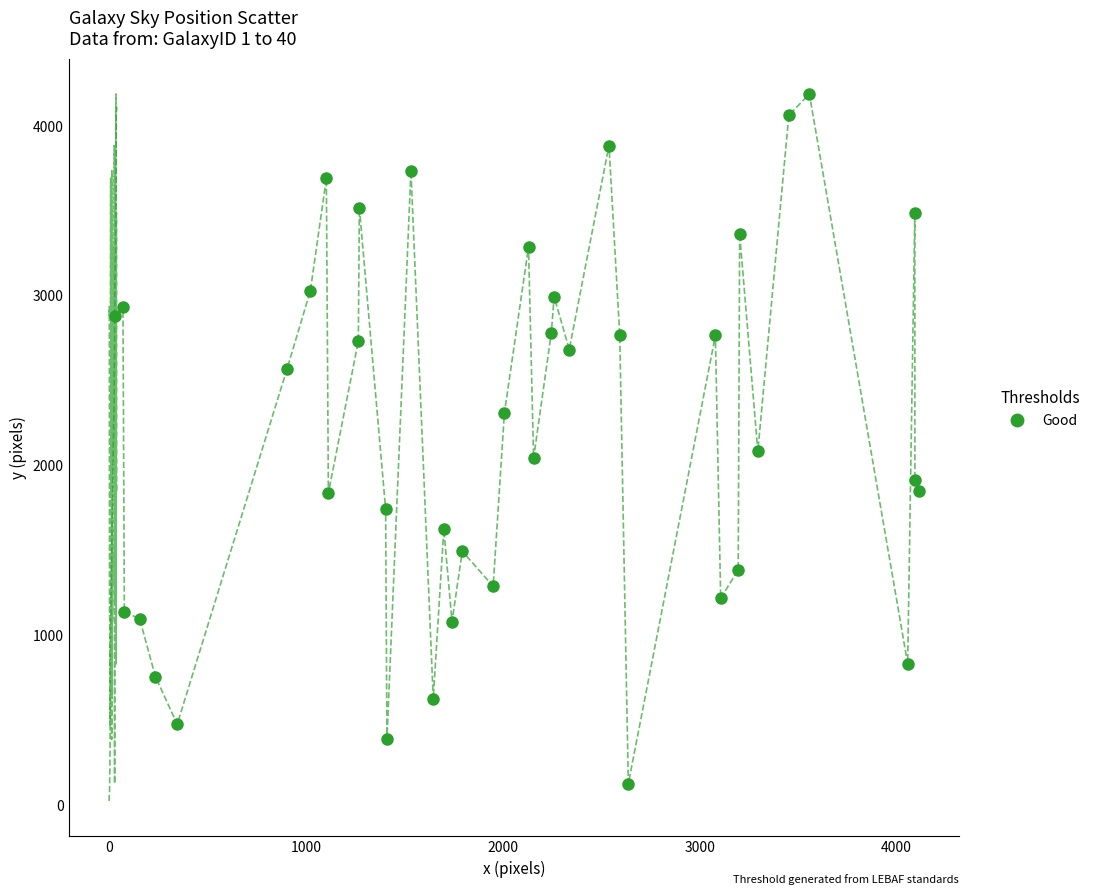

What is the range of Y values (max minus min)?

4057.9